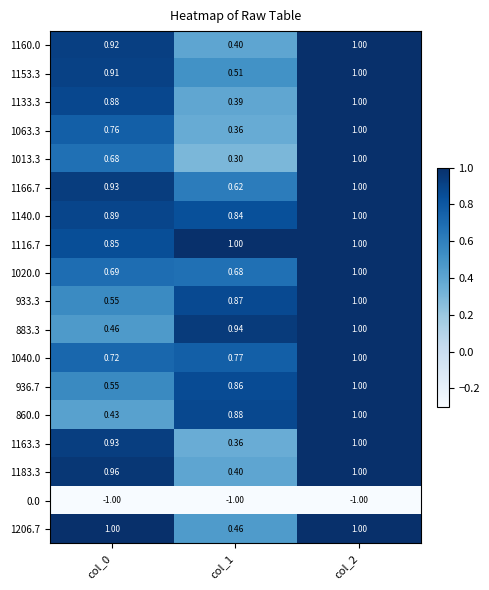

Is the value of 860.0 at col_1 greater than the value of 1013.3 at col_2?

No